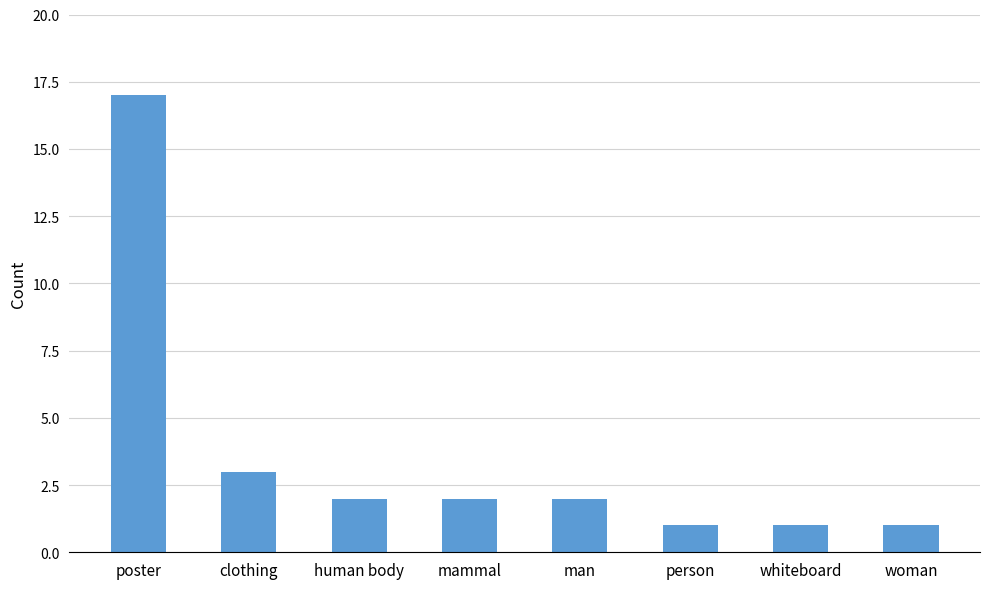

What is the difference between the values at human body and whiteboard?

1